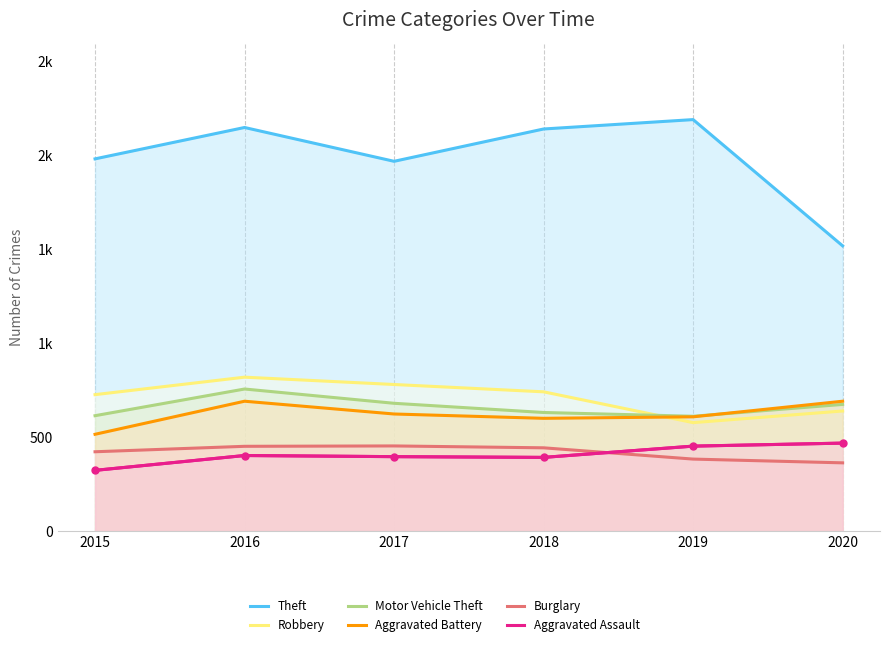

Which series has the largest range (max minus min)?

Theft